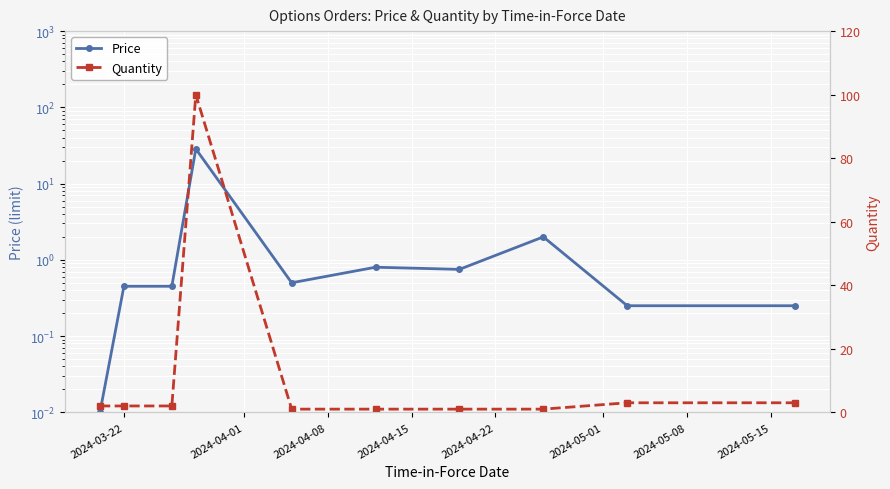

True or false: Price and Quantity intersect in this chart.

True